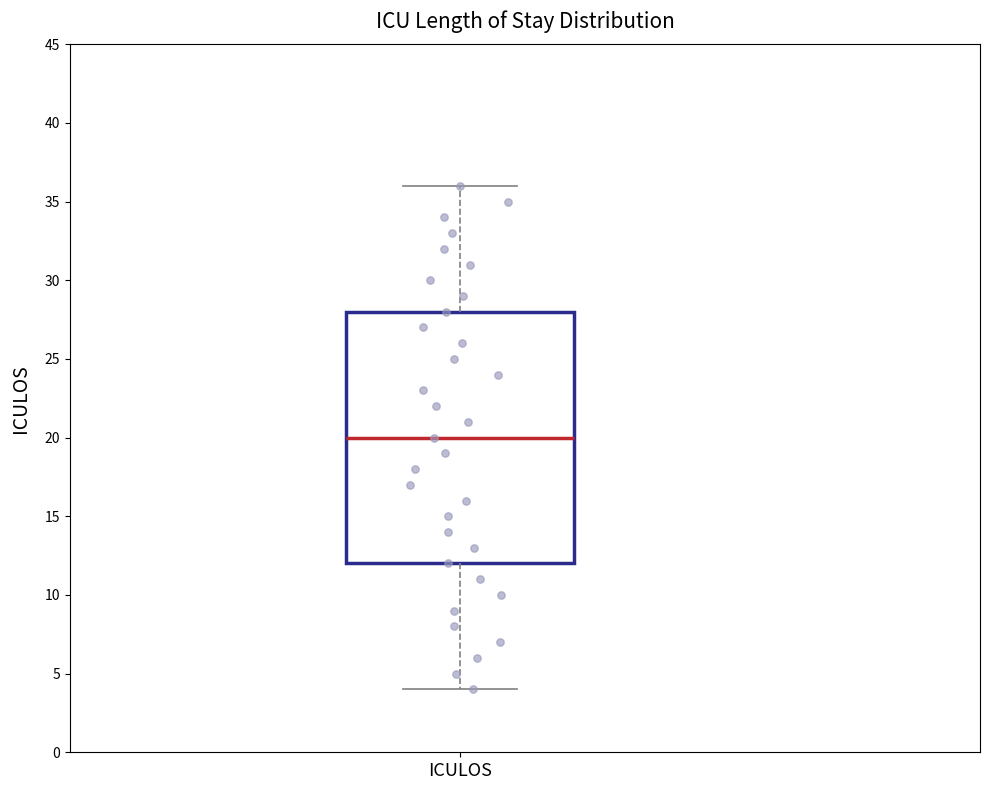

Transcribe this box plot: give where the median line is, the range the box spans, and where the two whiskers end, as read against the y-axis. The values are not printed on the chart, so give them approximately, as read against the axis.

median 20, box 12 to 28, whiskers 4 to 36